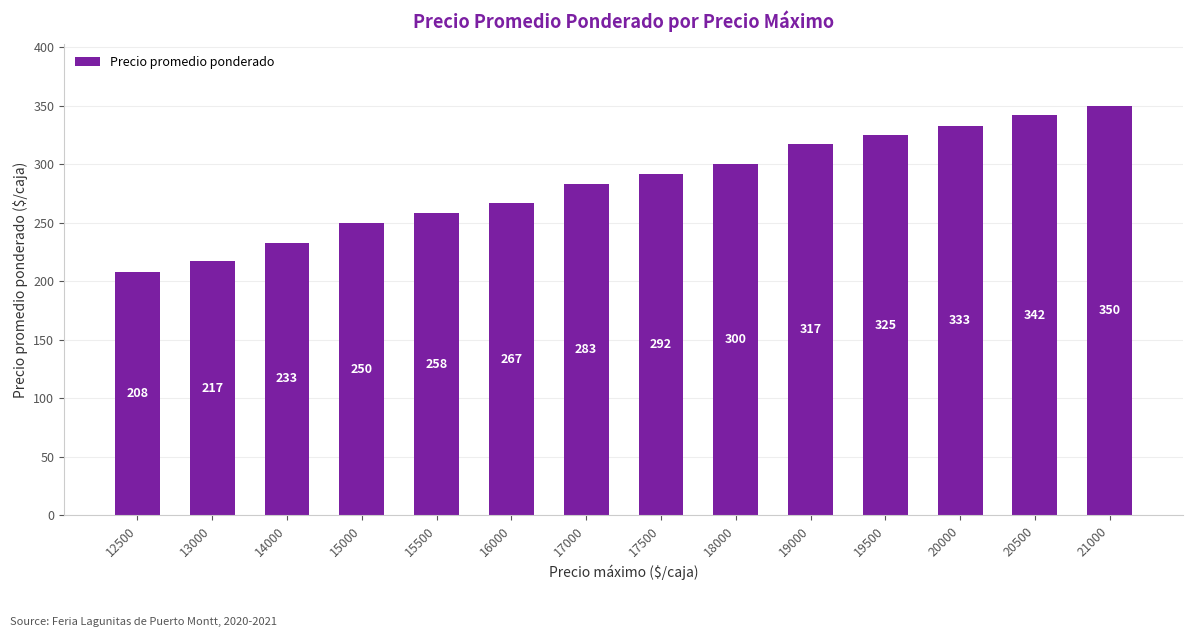

List the labels in order of value, largest first.

21000, 20500, 20000, 19500, 19000, 18000, 17500, 17000, 16000, 15500, 15000, 14000, 13000, 12500